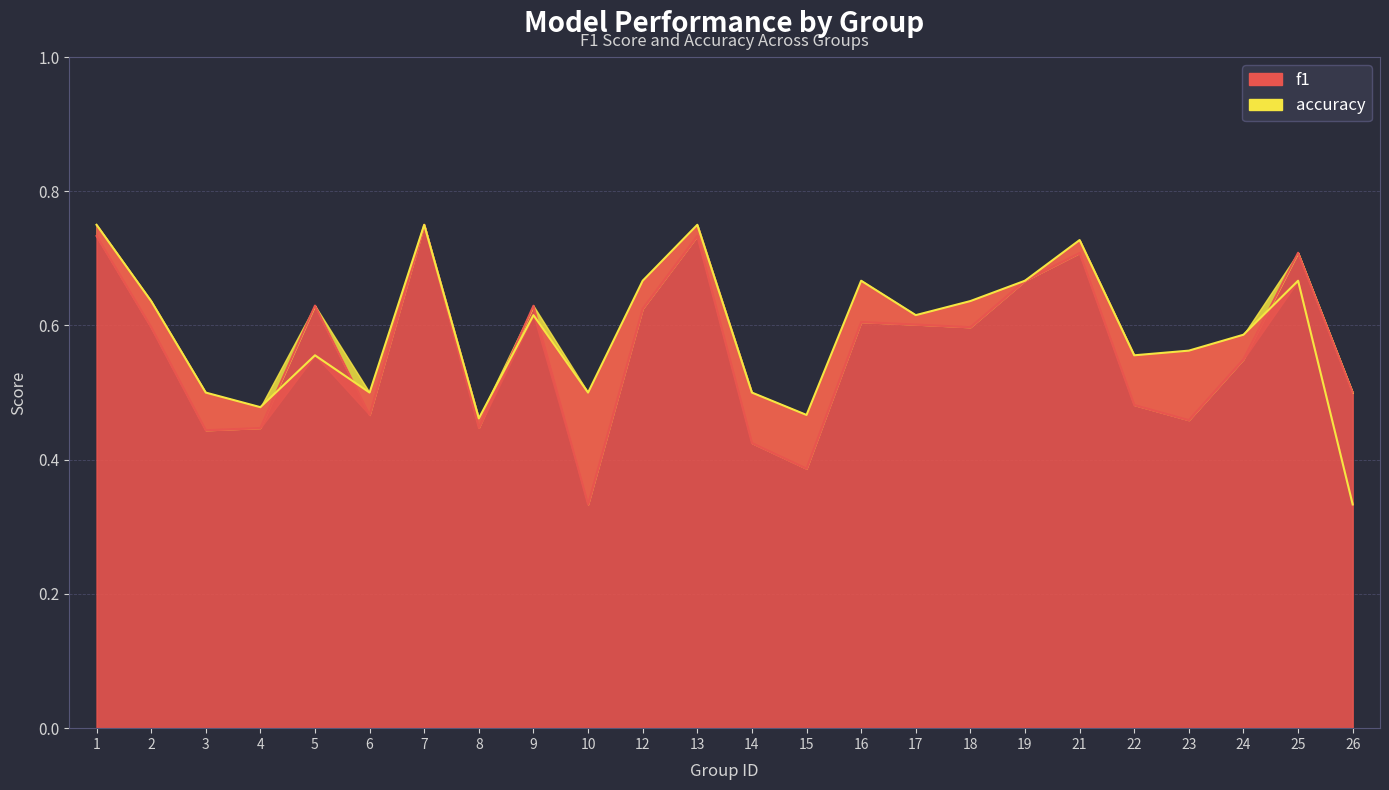

How many times do f1 and accuracy cross each other?

5